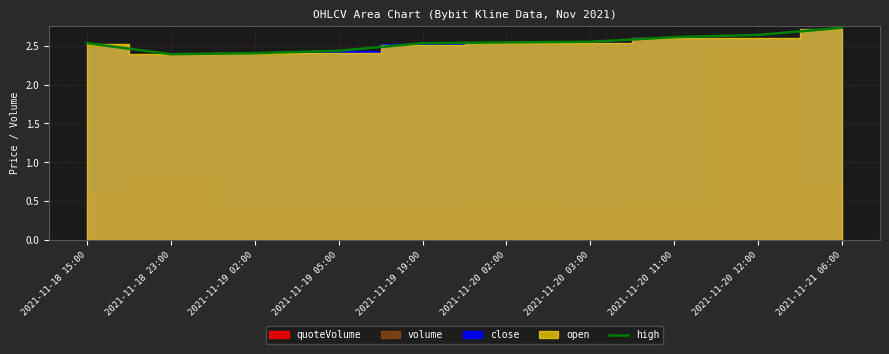

How many points are lower than both their immediate neighbors (excluding endpoints)?

1